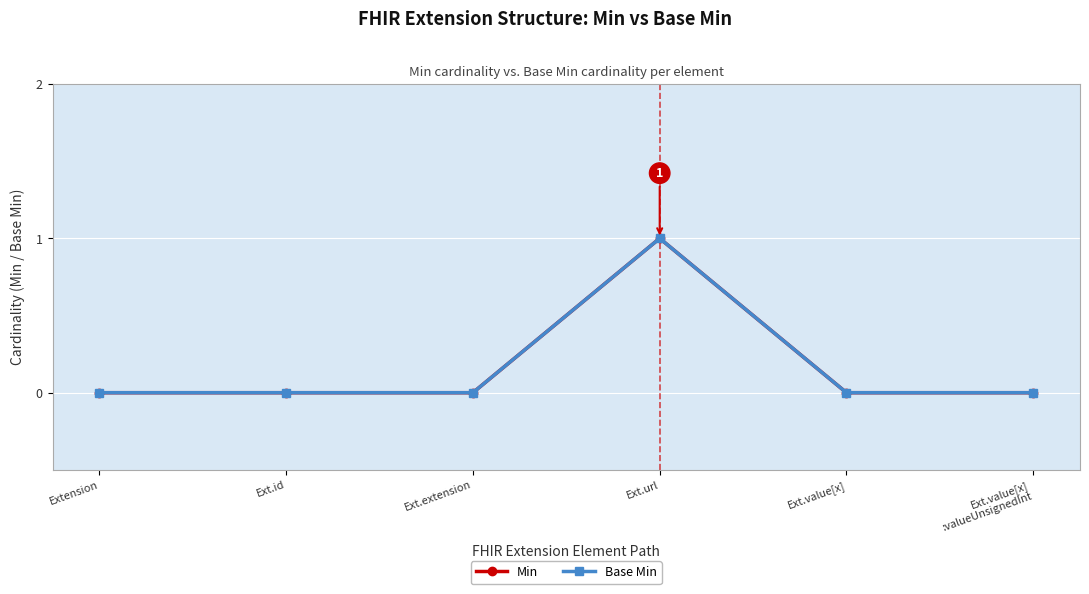

List the labels in order of Min value, smallest first.

Extension, Ext.id, Ext.extension, Ext.value[x], Ext.value[x]
:valueUnsignedInt, Ext.url